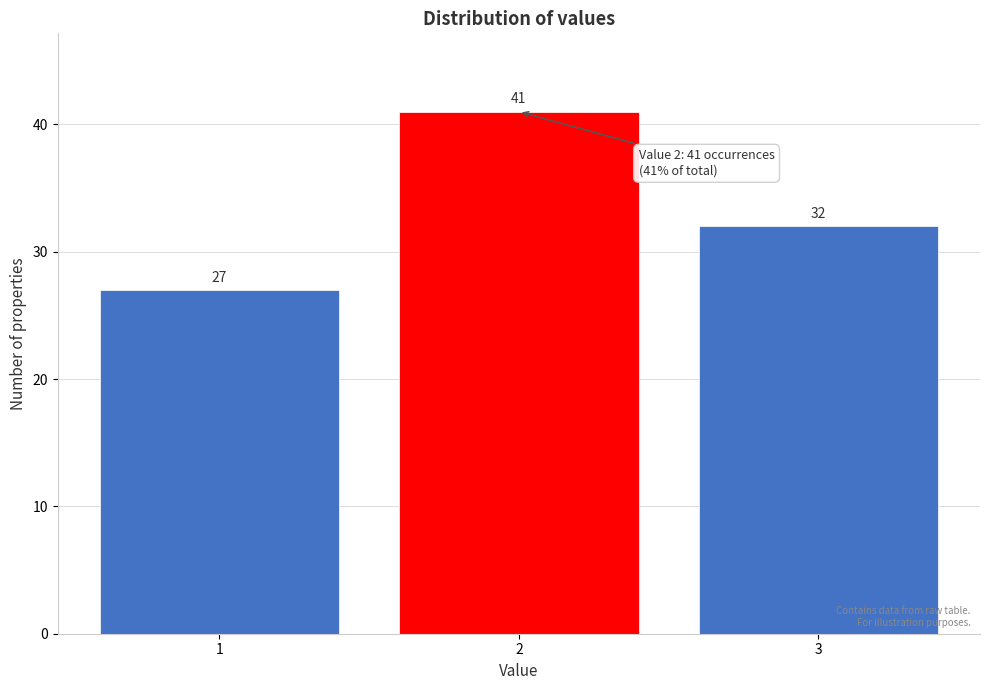

Reading left to right, list every bar in this chart as the range it spans on the x-axis followed by its height.

0.5 to 1.5: 27
1.5 to 2.5: 41
2.5 to 3.5: 32